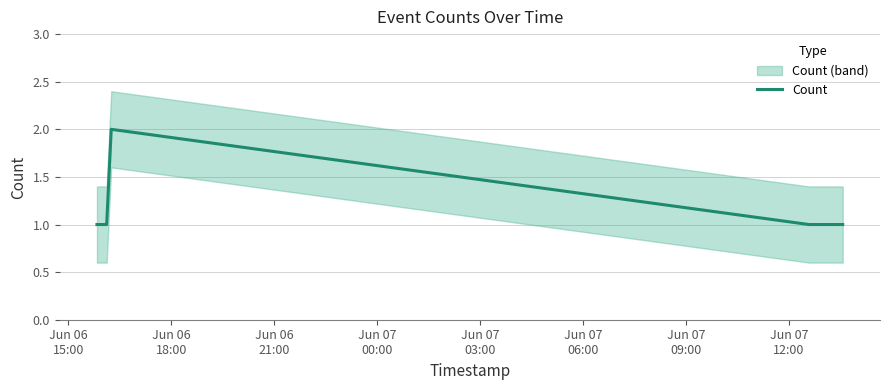

True or false: the data shows 1 at Jun 06
21:00.

False